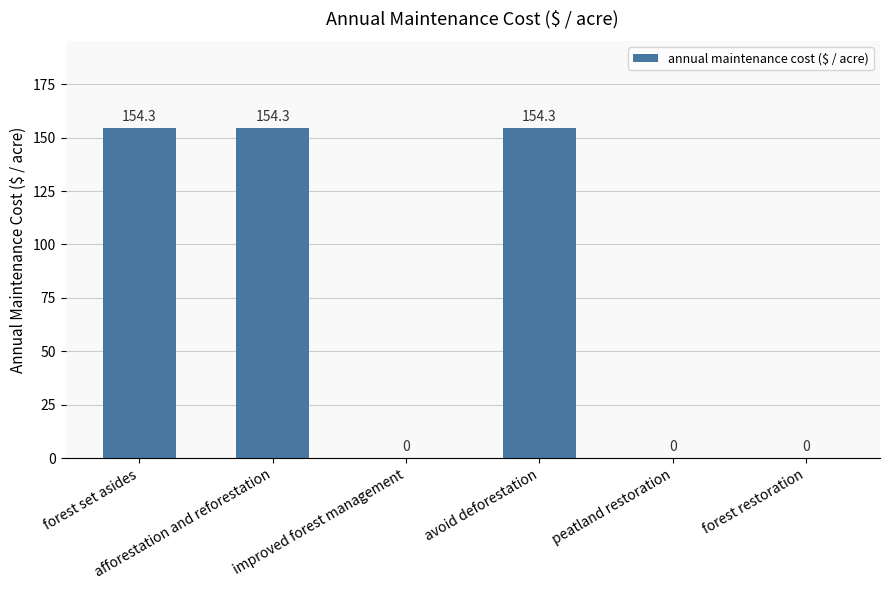

What is the greatest value displayed?

154.3